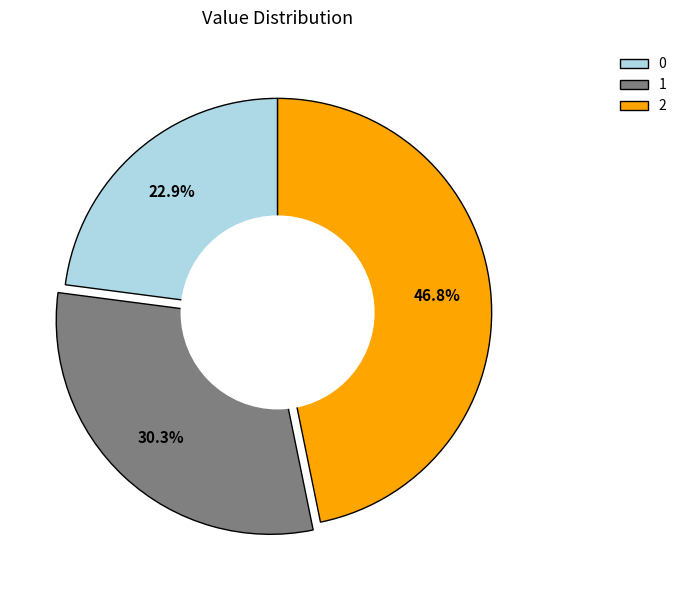

Does any single category account for the majority?

No